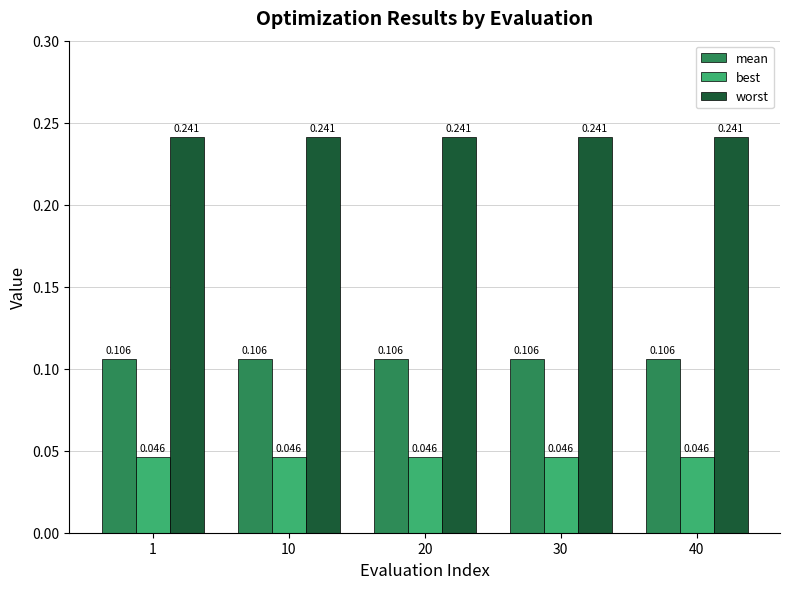

What are all the series names shown in the legend?

mean, best, worst